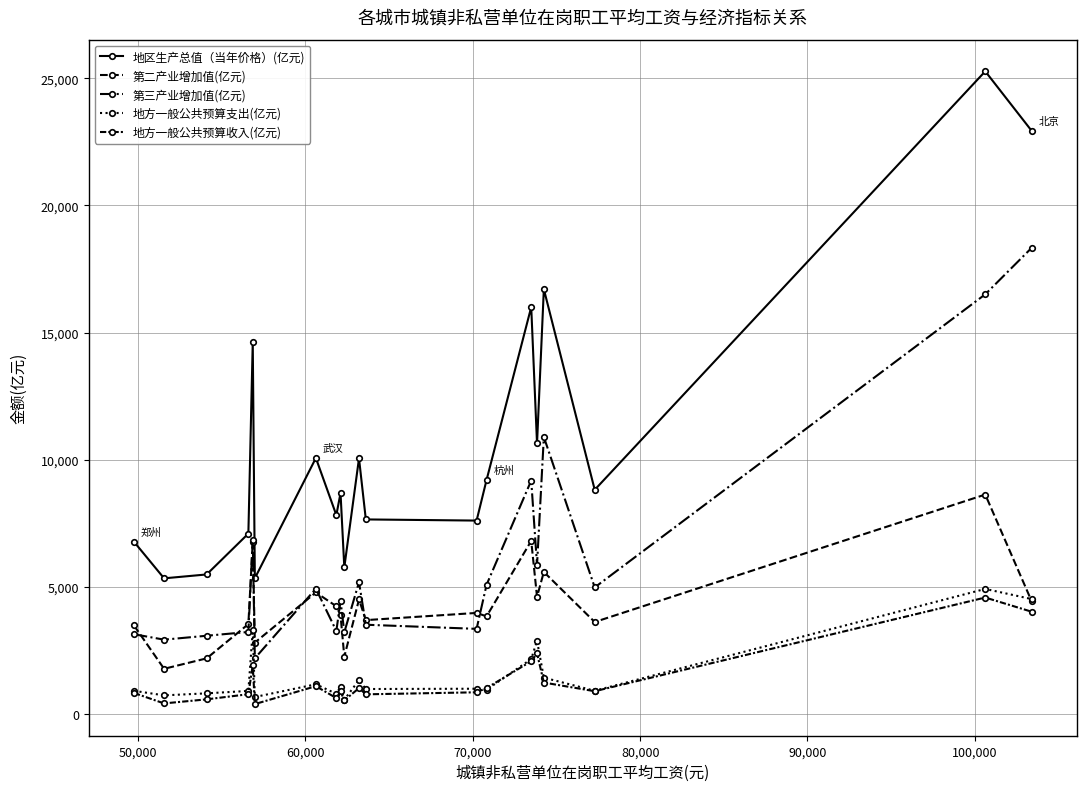

Which series ends up on top after the final intersection of 地方一般公共预算支出(亿元) and 地方一般公共预算收入(亿元)?

地方一般公共预算支出(亿元)